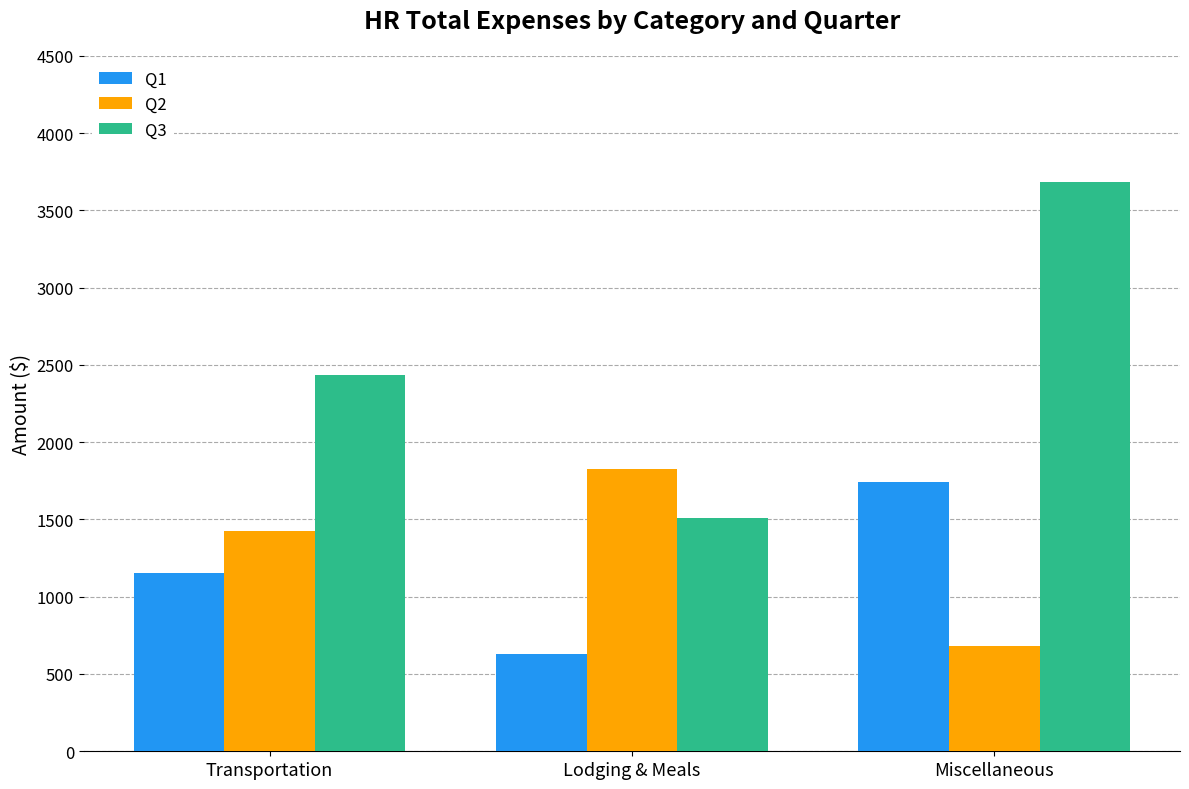

At how many categories does at least one series exceed 1202?

3